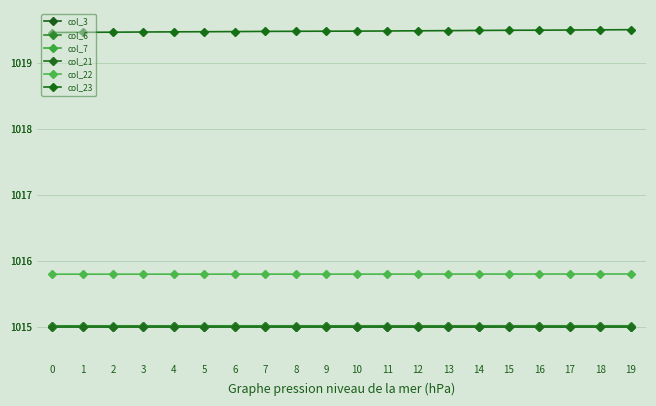

Which series has the largest range (max minus min)?

col_23